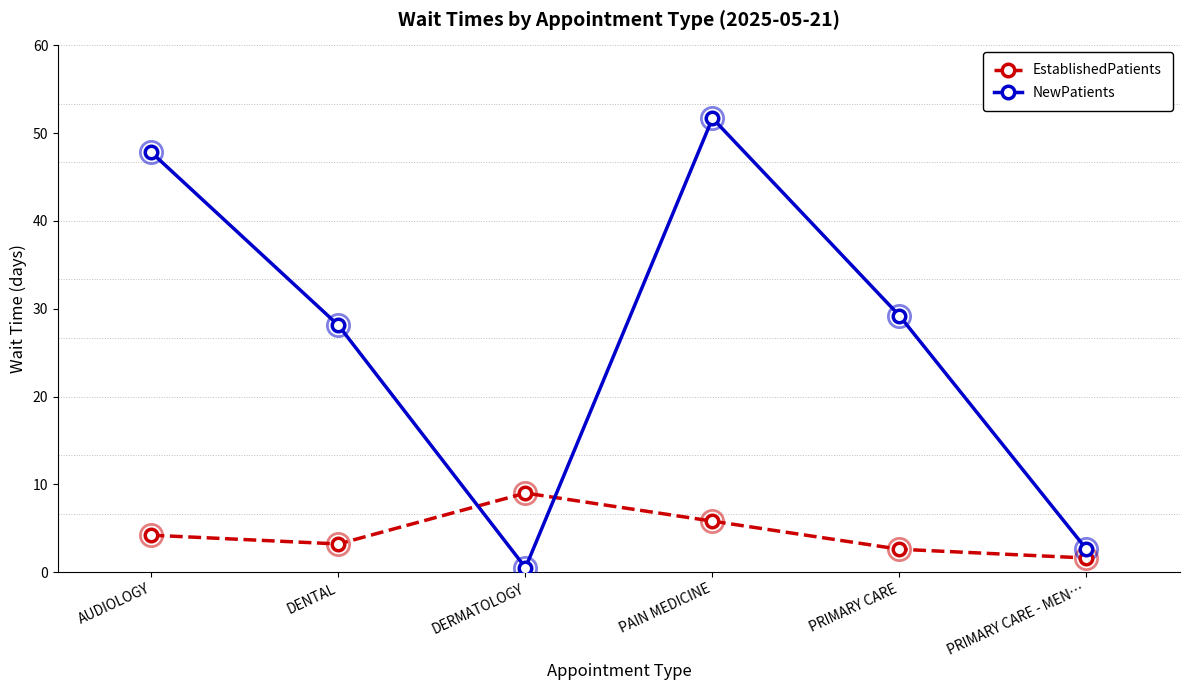

How many times do NewPatients and EstablishedPatients cross each other?

2